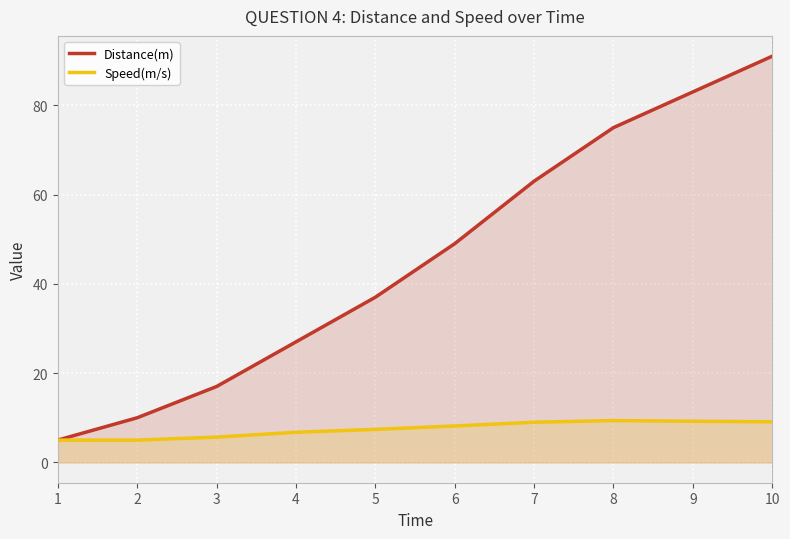

The Speed(m/s) series shows 9.2 at 9. True or false?

True